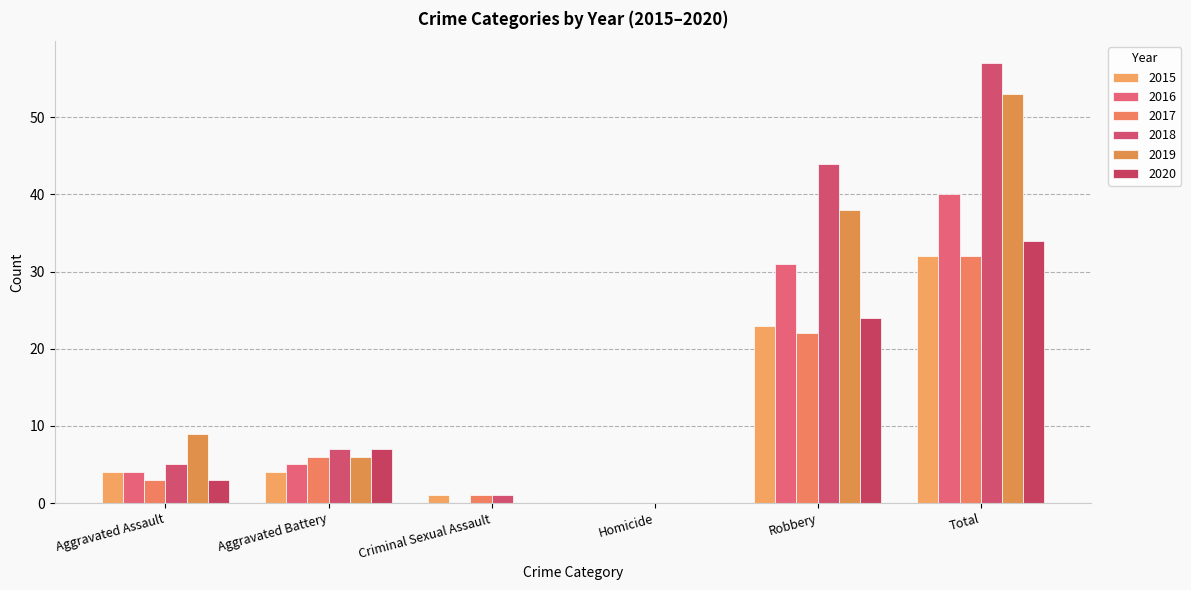

How many categories are shown in the chart?

6